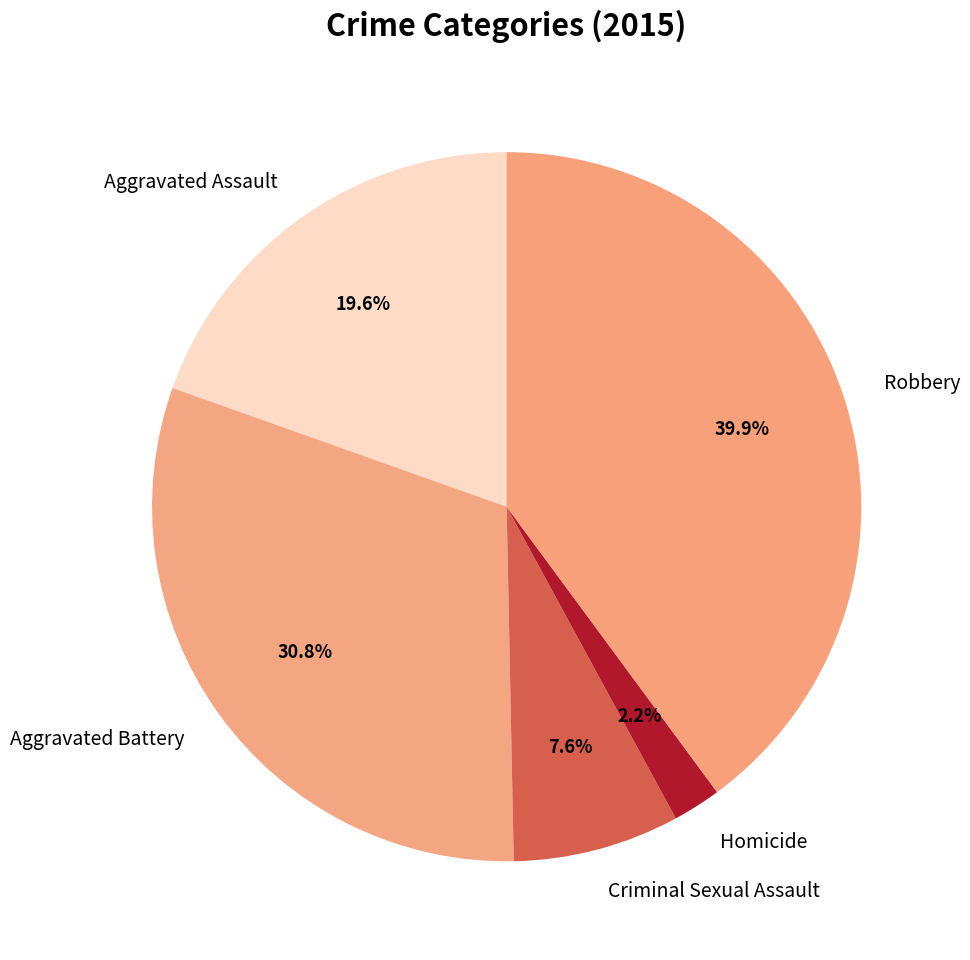

Does any single category account for the majority?

No